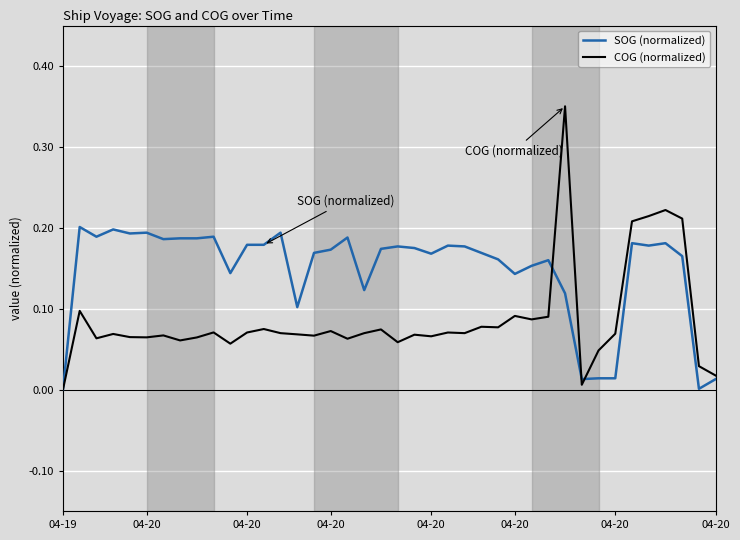

Rank the series by their maximum value, from lowest to highest.

SOG (normalized), COG (normalized)